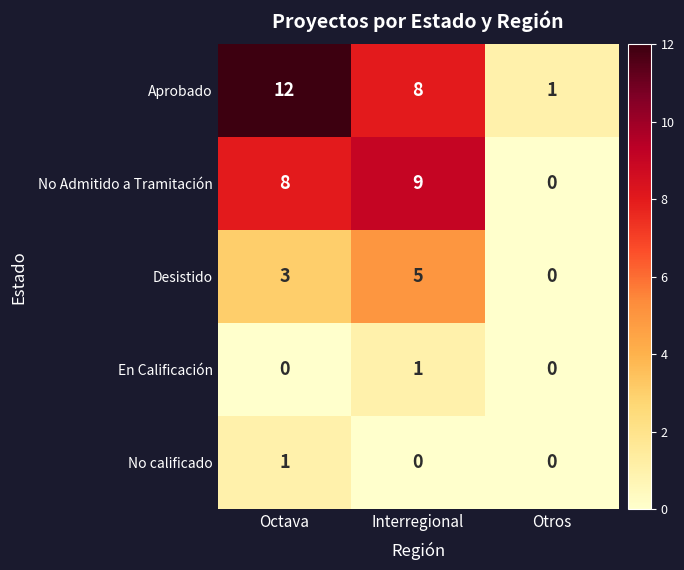

At which category does the chart reach its peak across all series?

Octava